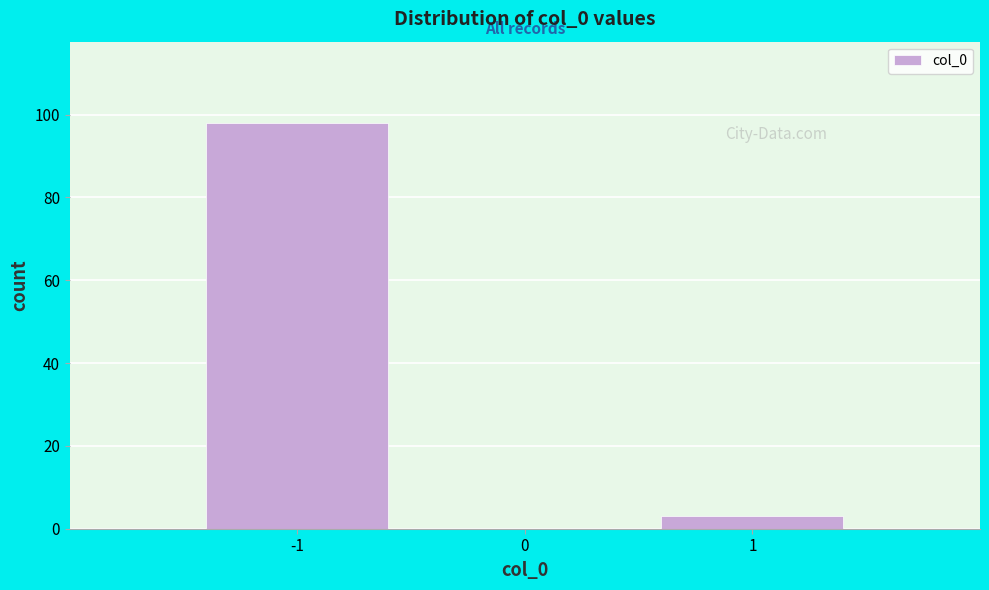

Reading left to right, list every bar in this chart as the range it spans on the x-axis followed by its height. The values are not printed on the chart, so give them approximately, as read against the axis.

-1.5 to -0.5: 98
-0.5 to 0.5: 0
0.5 to 1.5: 4